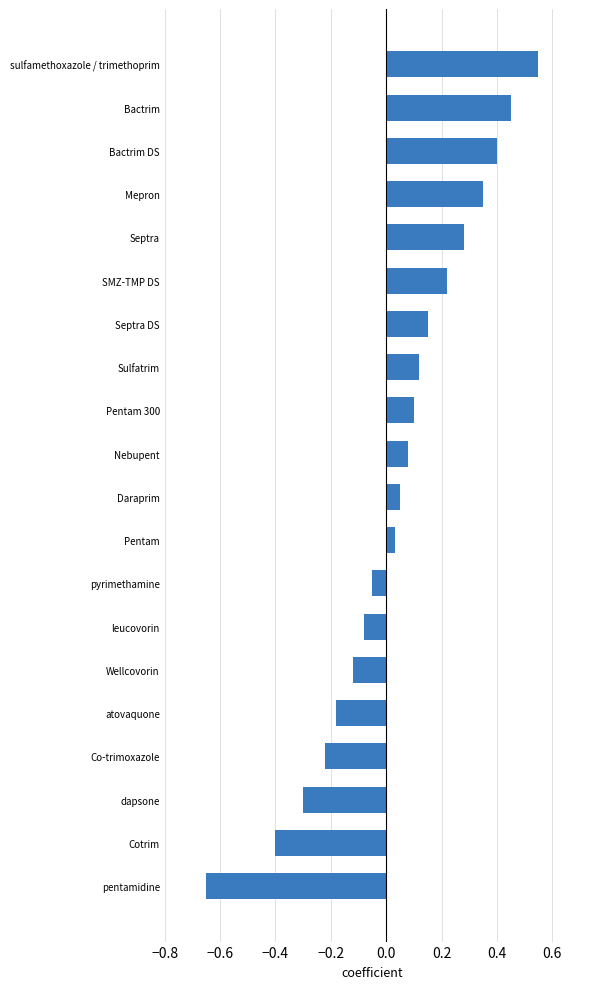

Rank the categories by value from lowest to highest.

pentamidine, Cotrim, dapsone, Co-trimoxazole, atovaquone, Wellcovorin, leucovorin, pyrimethamine, Pentam, Daraprim, Nebupent, Pentam 300, Sulfatrim, Septra DS, SMZ-TMP DS, Septra, Mepron, Bactrim DS, Bactrim, sulfamethoxazole / trimethoprim